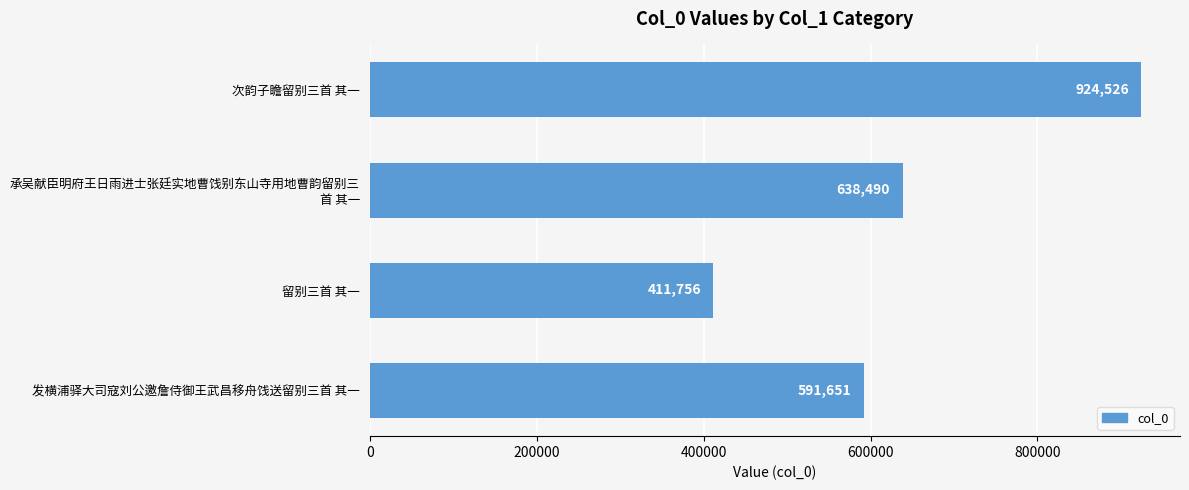

Rank the categories by value from highest to lowest.

次韵子瞻留别三首 其一, 承吴献臣明府王日雨进士张廷实地曹饯别东山寺用地曹韵留别三
首 其一, 发横浦驿大司寇刘公邀詹侍御王武昌移舟饯送留别三首 其一, 留别三首 其一